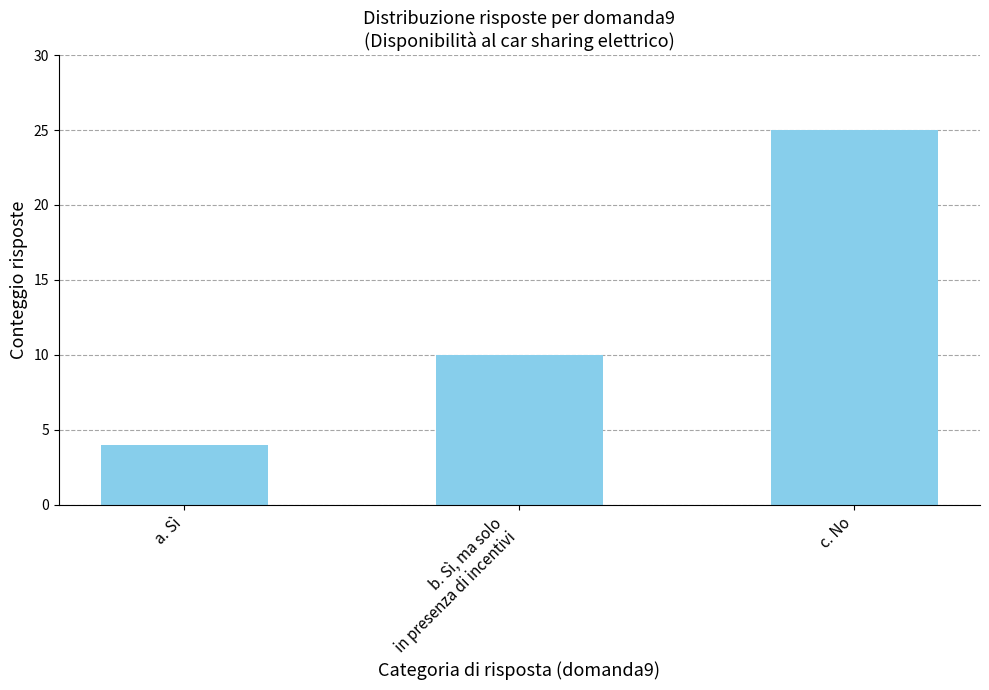

How many data points does each series have?

3